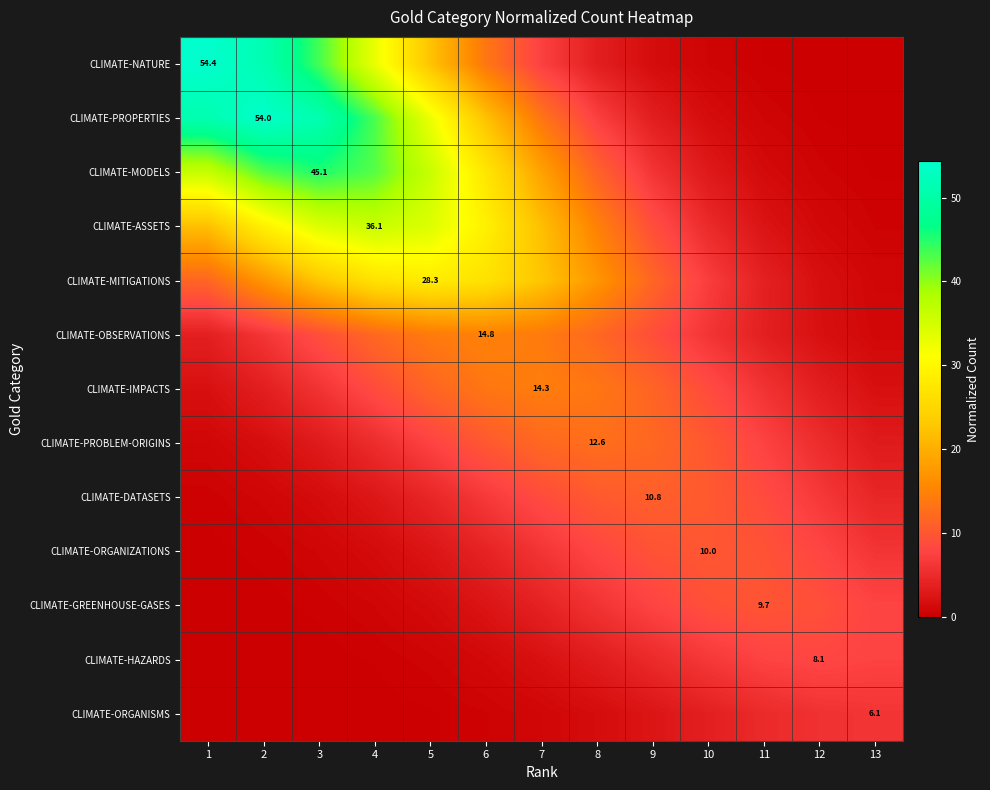

What is the difference between the second highest and second lowest values in the CLIMATE-PROBLEM-ORIGINS series?

10.2